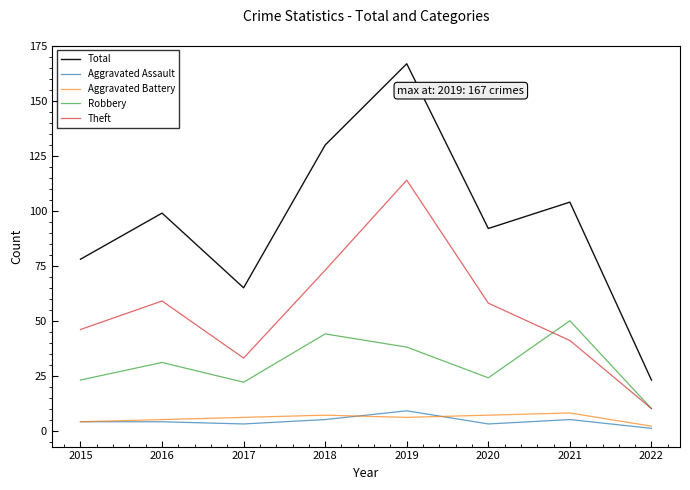

The value of Total at 2016 is 165. True or false?

False